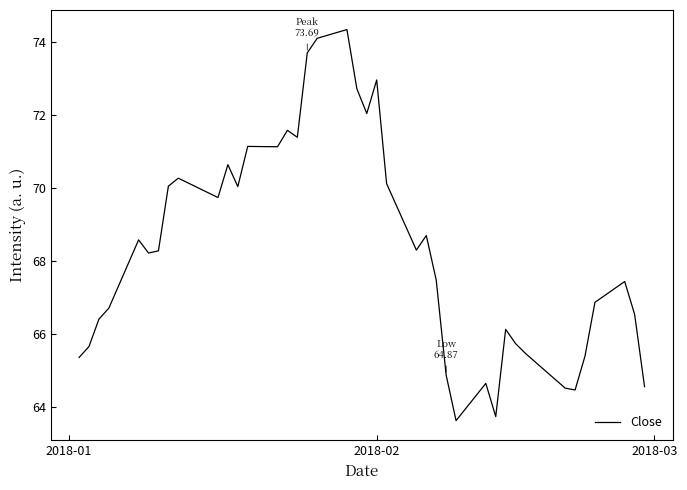

What is the greatest value displayed?

74.3